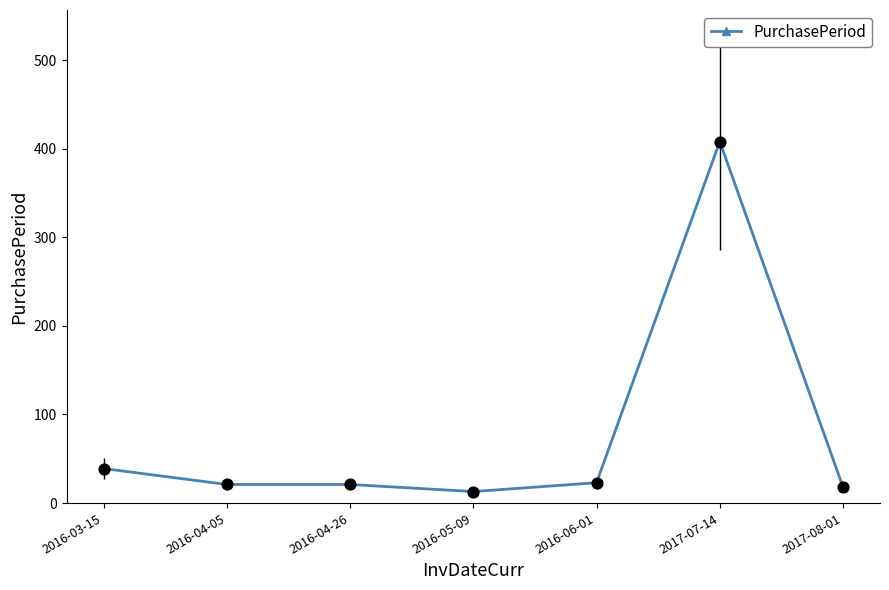

Approximately how many times larger is the value at 2017-08-01 compared to 2016-04-26?

0.9